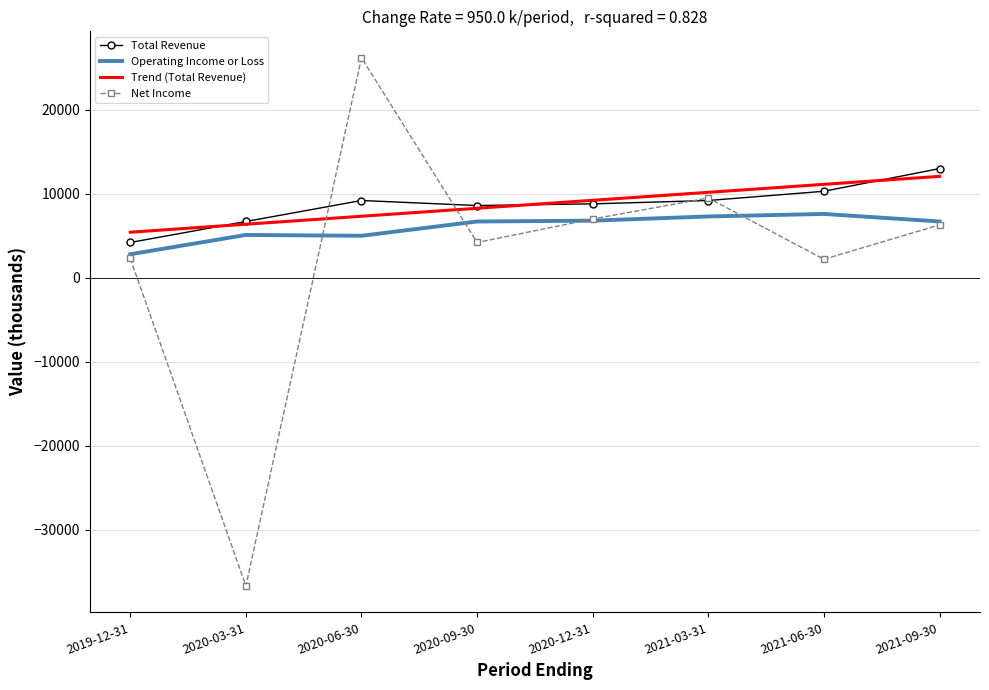

Where is the first local maximum for Total Revenue?

2020-06-30